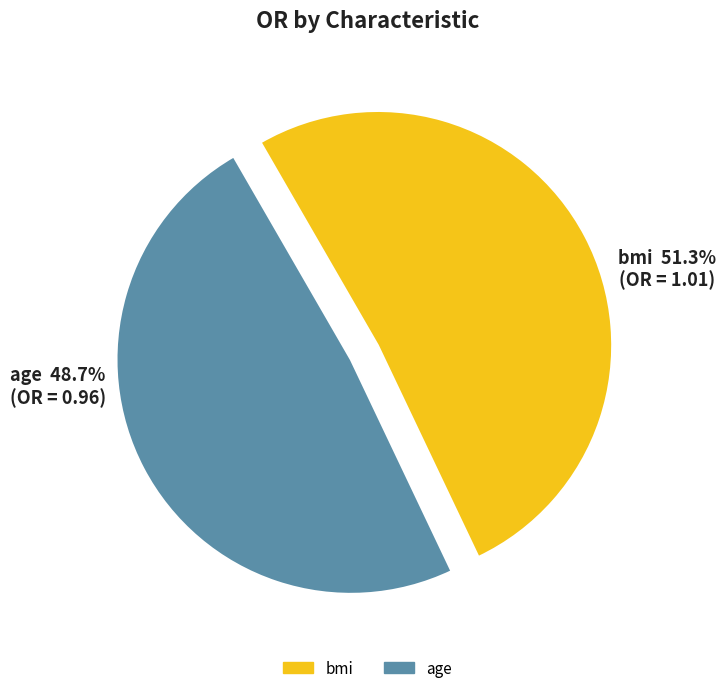

Is the sum of age and bmi greater than half?

Yes